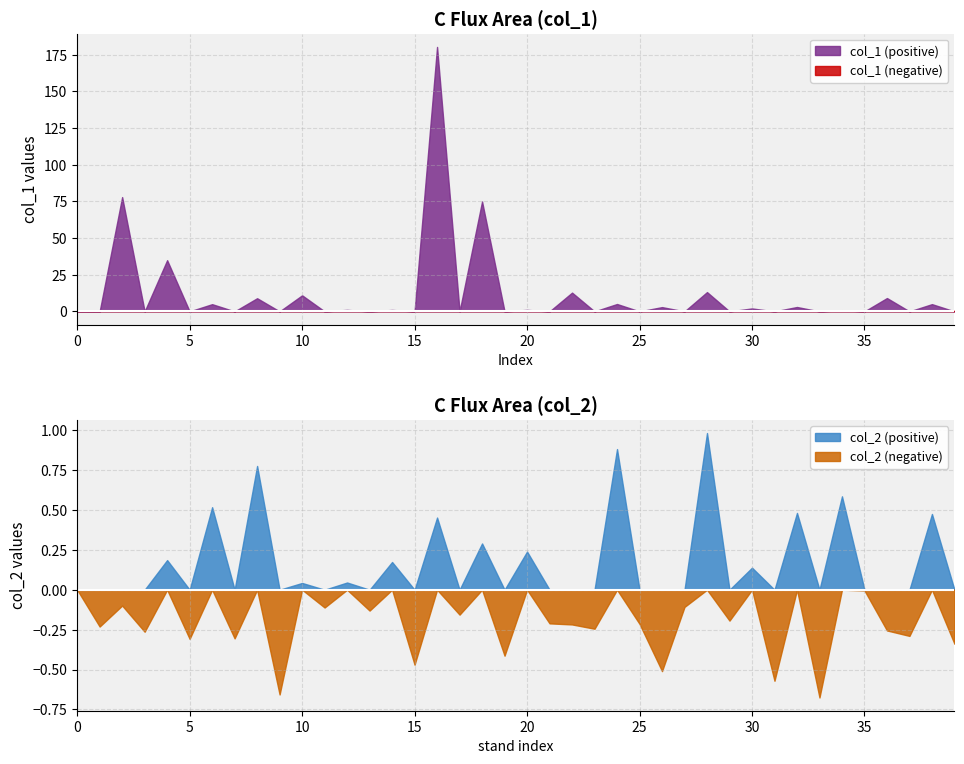

What is the maximum value for col_1 (positive)?

180.3